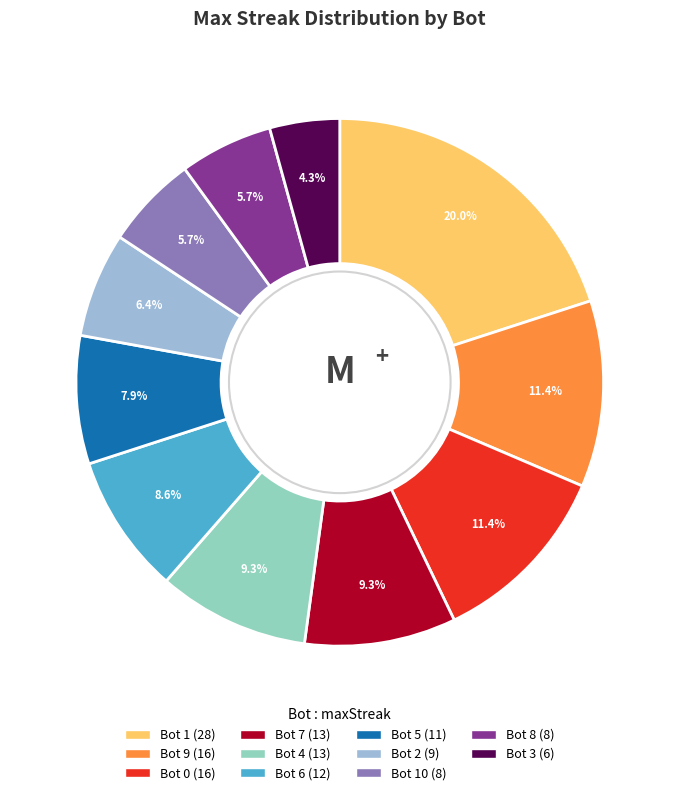

Is there any slice that represents more than half of the pie?

No